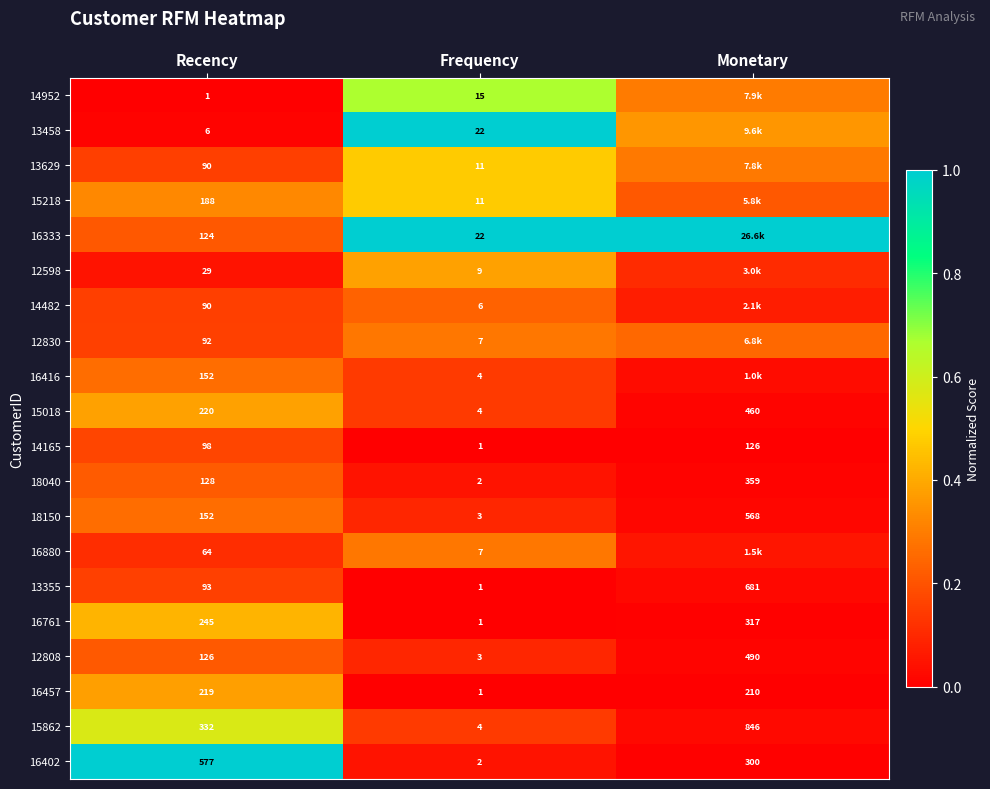

Which category has the lowest value in the 16457 series?

Frequency